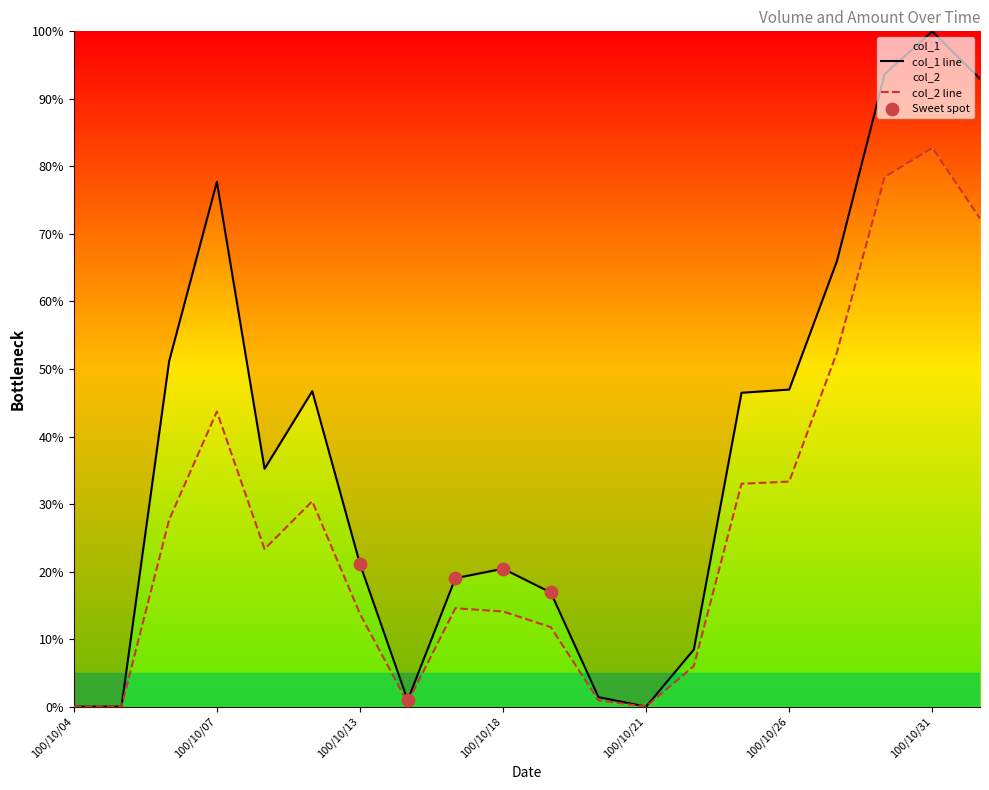

At how many categories does at least one series exceed 10?

14